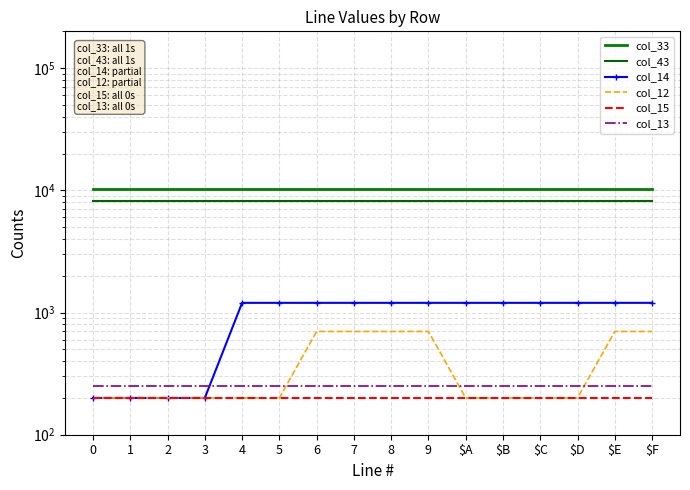

List the series in order of their peak value, lowest first.

col_15, col_13, col_12, col_14, col_43, col_33